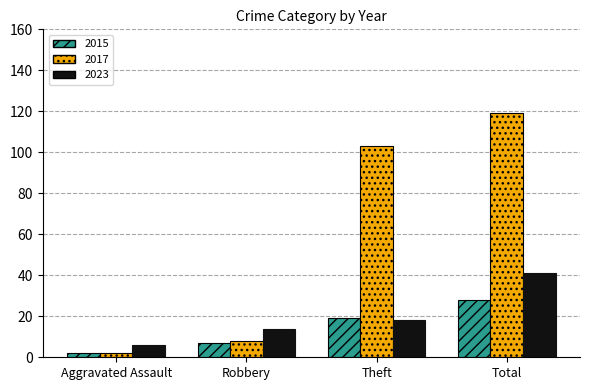

Is the value of 2015 at Total greater than the value of 2023 at Theft?

Yes